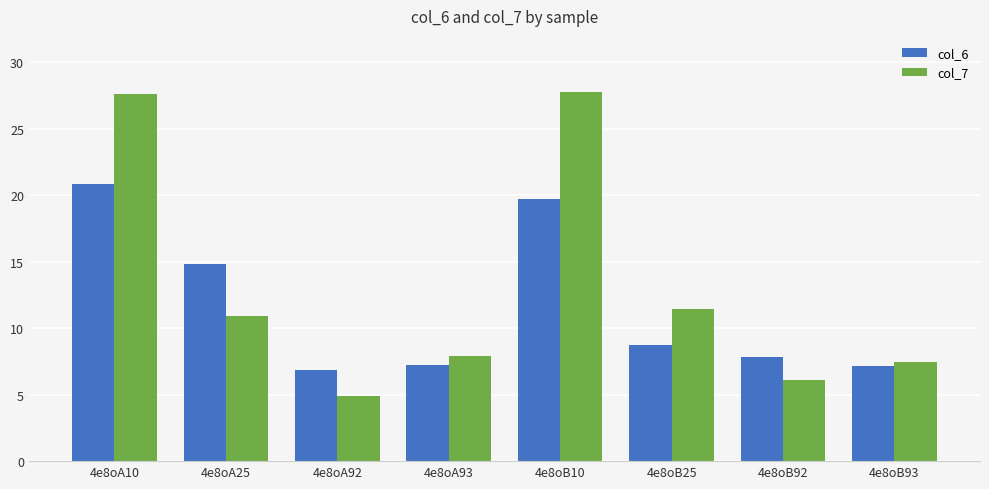

Which series has the largest range (max minus min)?

col_7